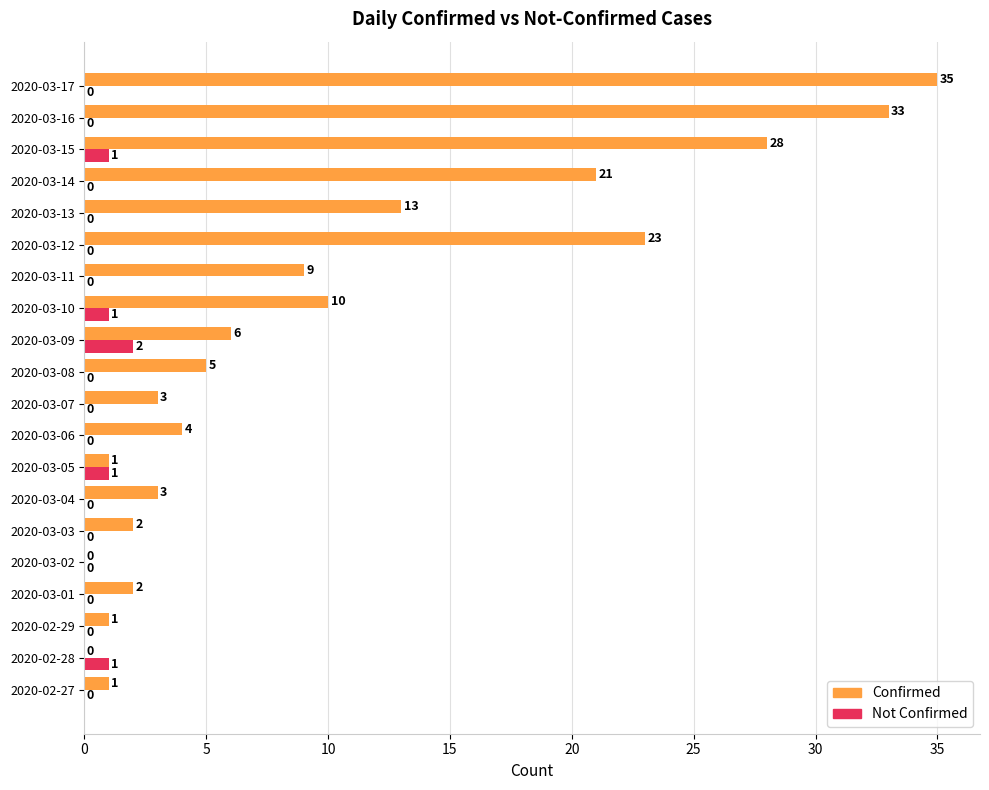

The value of Not Confirmed at 2020-03-14 is 0. True or false?

True